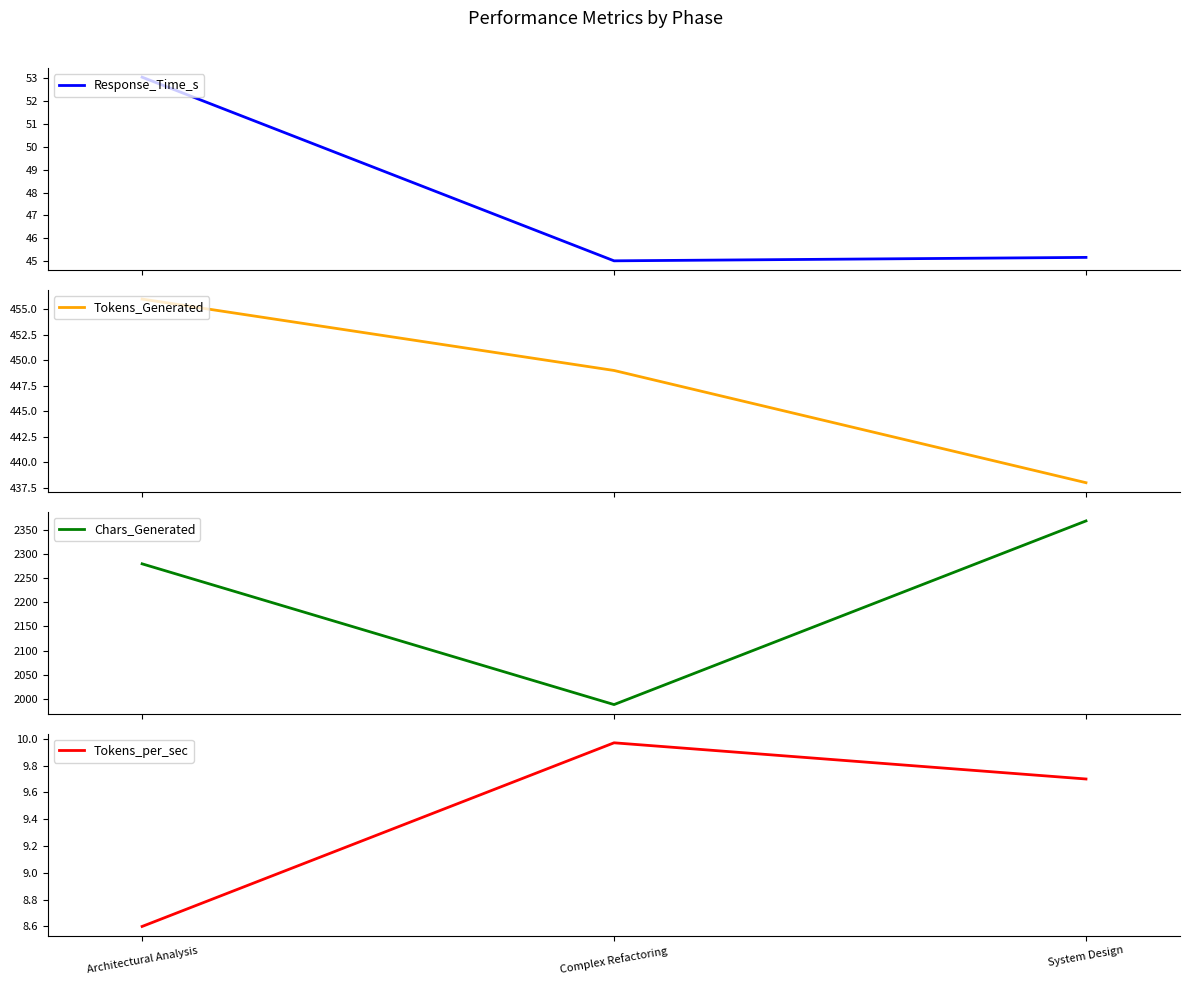

Reading right to left, extract all data points from this chart.

Response_Time_s: System Design=45.2	Complex Refactoring=45.0	Architectural Analysis=53.0
Tokens_Generated: System Design=438.0	Complex Refactoring=449.0	Architectural Analysis=456.0
Chars_Generated: System Design=2369.0	Complex Refactoring=1988.0	Architectural Analysis=2280.0
Tokens_per_sec: System Design=9.7	Complex Refactoring=10.0	Architectural Analysis=8.6